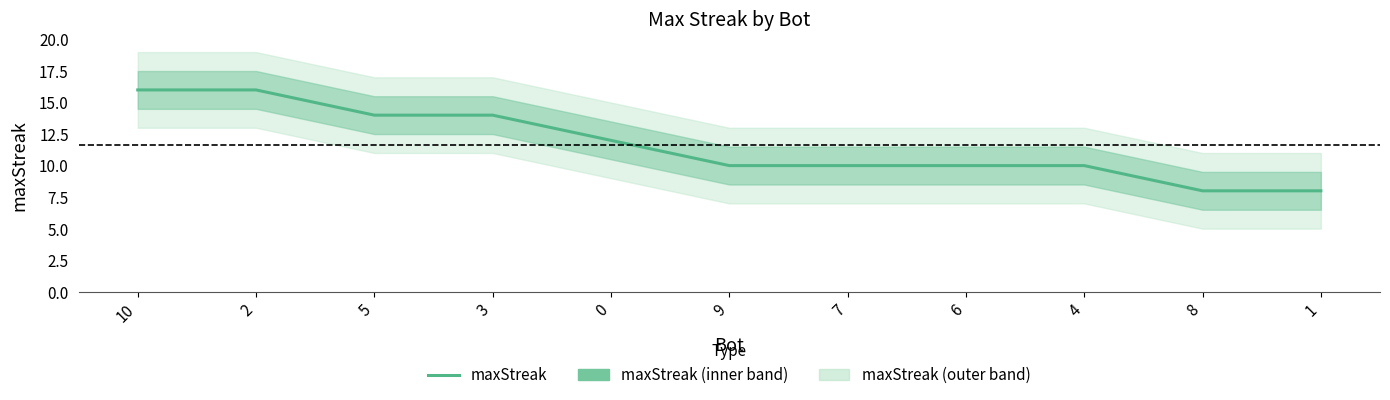

At which category does the chart reach its peak across all series?

10